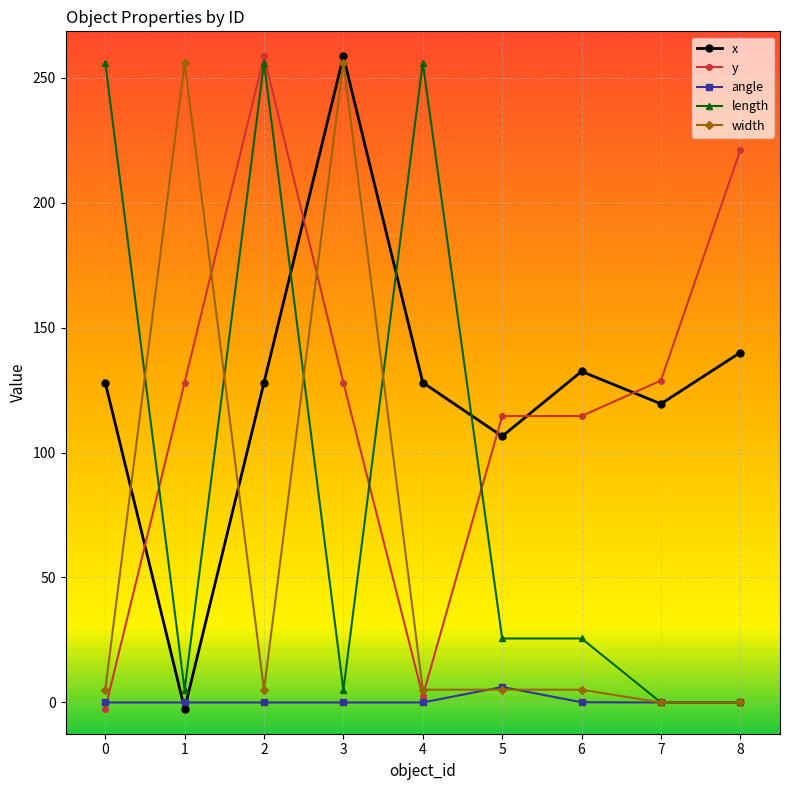

How many intersections are there between y and x?

5